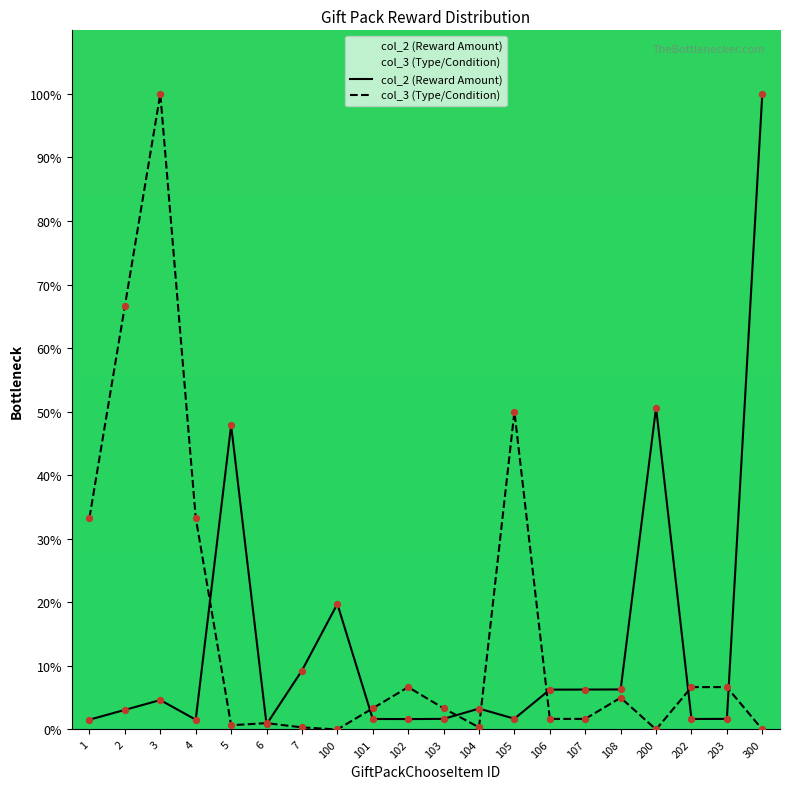

At how many categories does at least one series exceed 12?

9